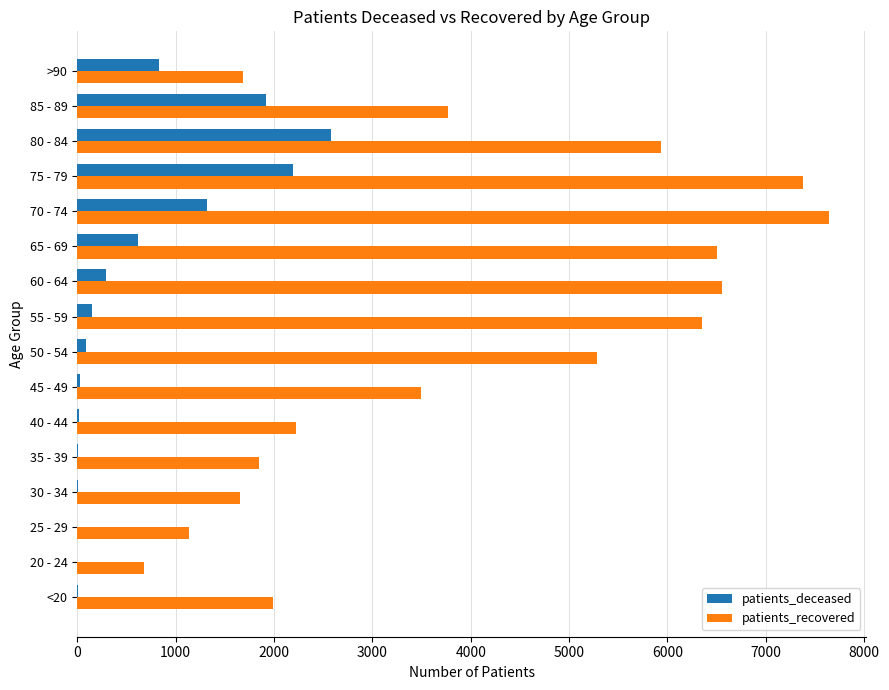

At which label is patients_recovered closest to 4158?

85 - 89